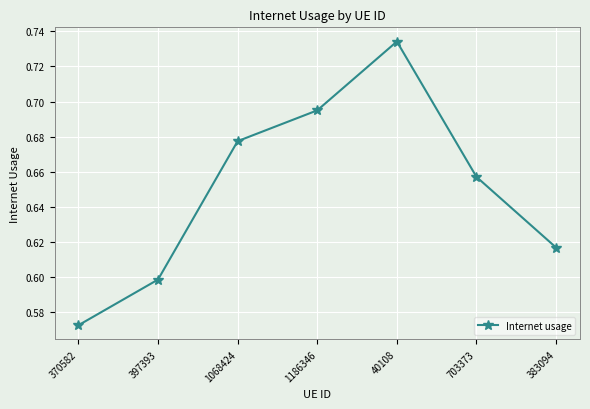

What position from the left is 40108?

5